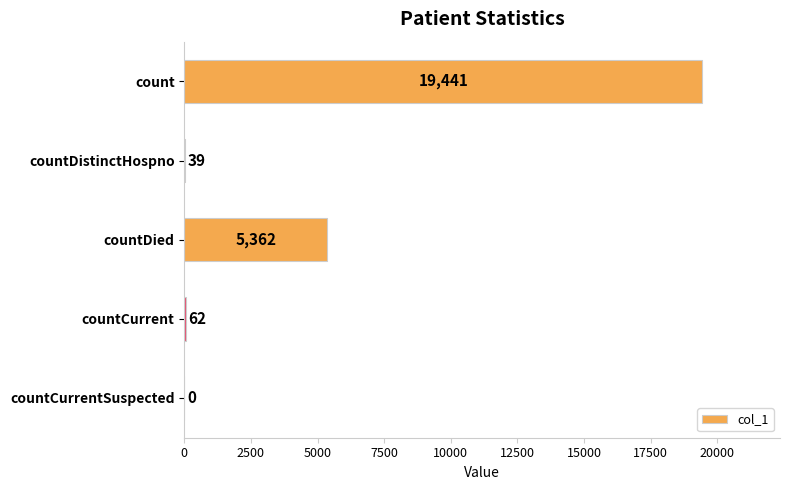

At which label is the value closest to 9720?

countDied